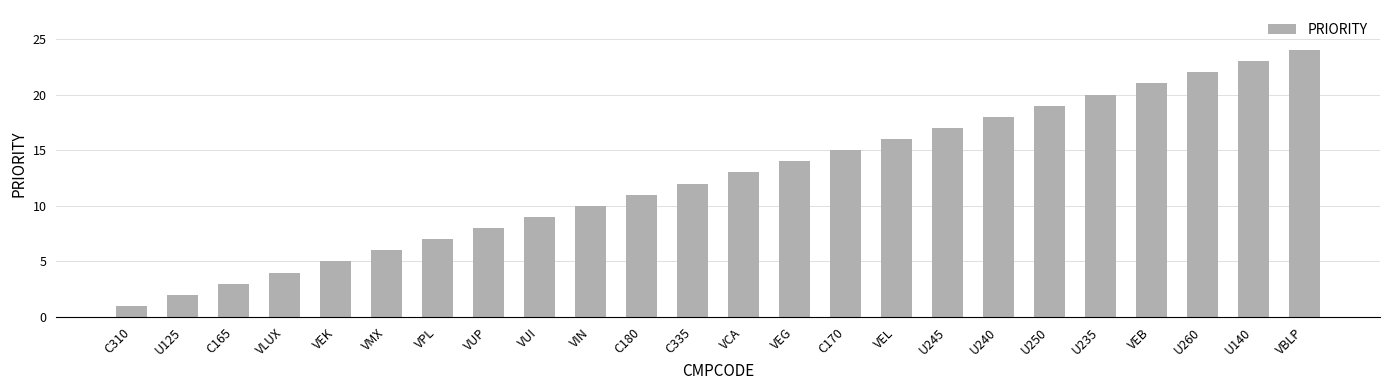

Which label corresponds to the smallest value in the chart?

C310